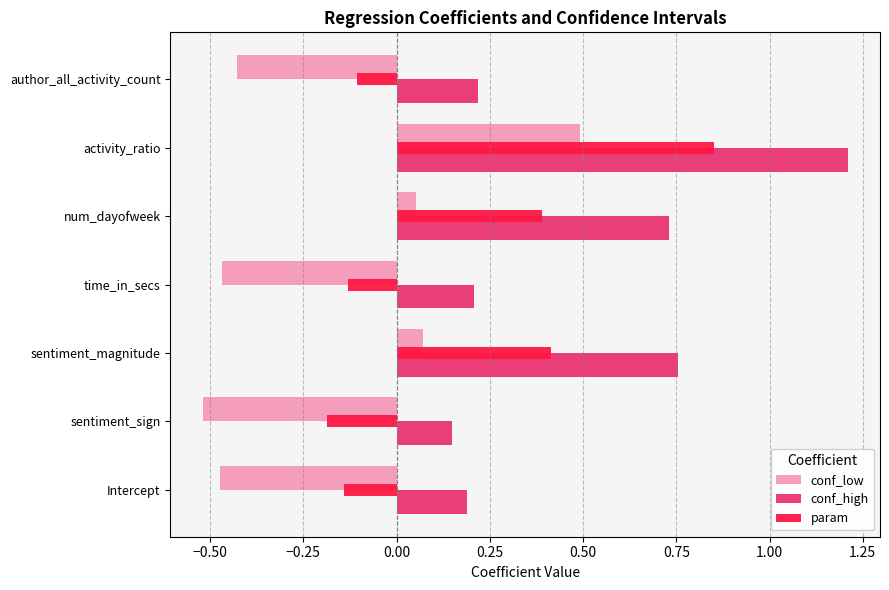

How many data points does each series have?

7